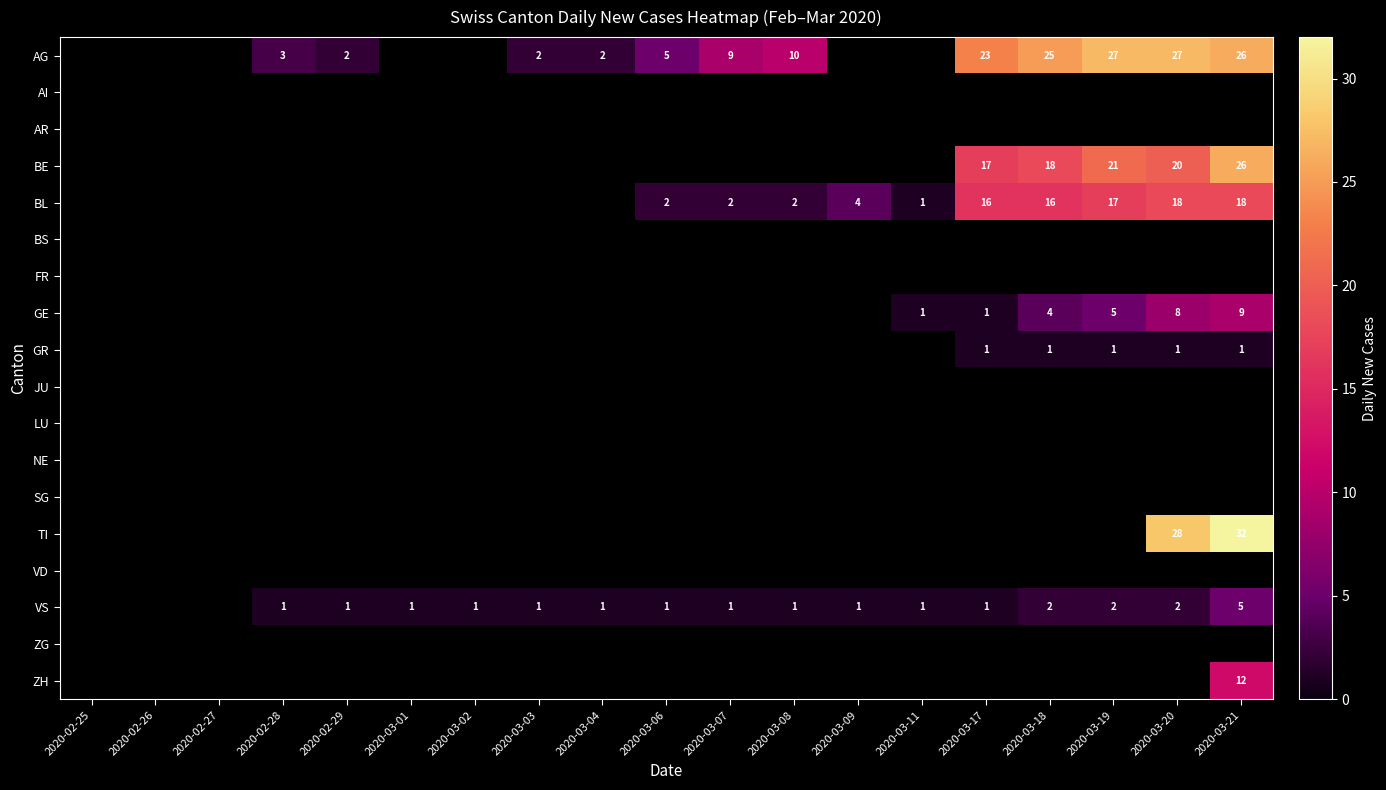

How many series are shown in this chart?

18